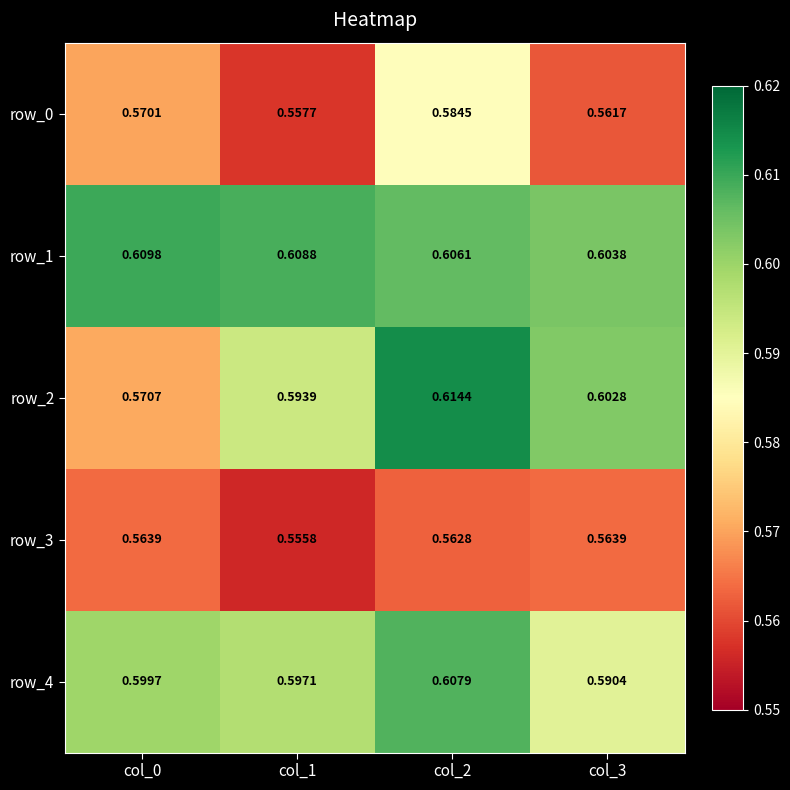

Between col_0 and col_1, which is larger?

col_0